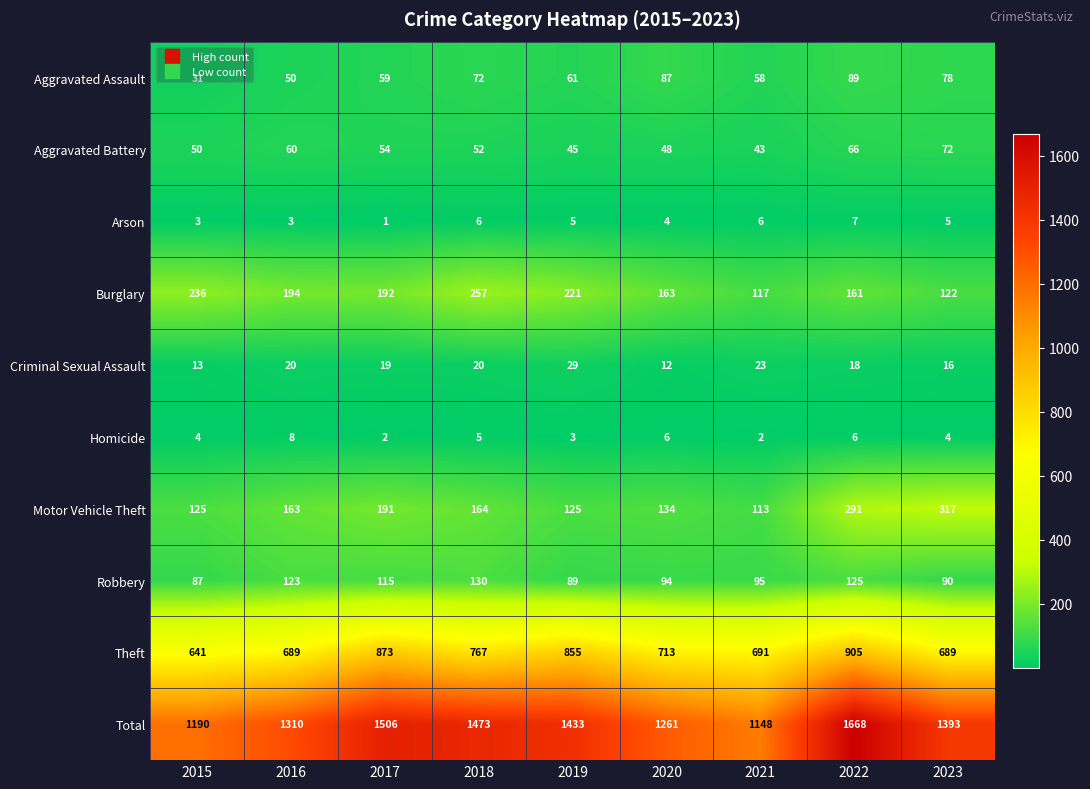

At 2021, list the series in order from smallest to largest.

Homicide, Arson, Criminal Sexual Assault, Aggravated Battery, Aggravated Assault, Robbery, Motor Vehicle Theft, Burglary, Theft, Total